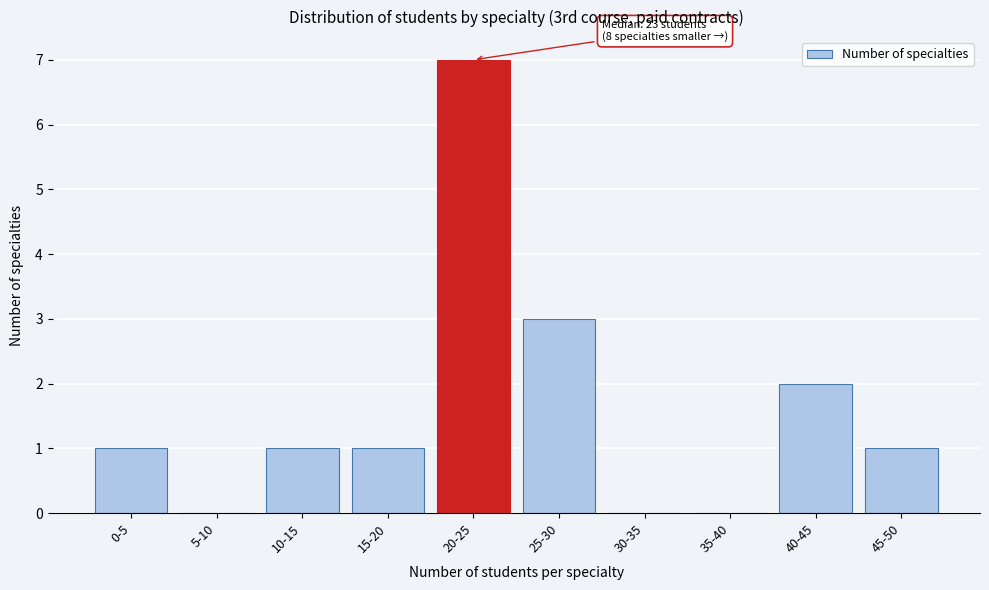

Reading right to left, what are all the values shown in this chart?

45-50=1	40-45=2	35-40=0	30-35=0	25-30=3	20-25=7	15-20=1	10-15=1	5-10=0	0-5=1